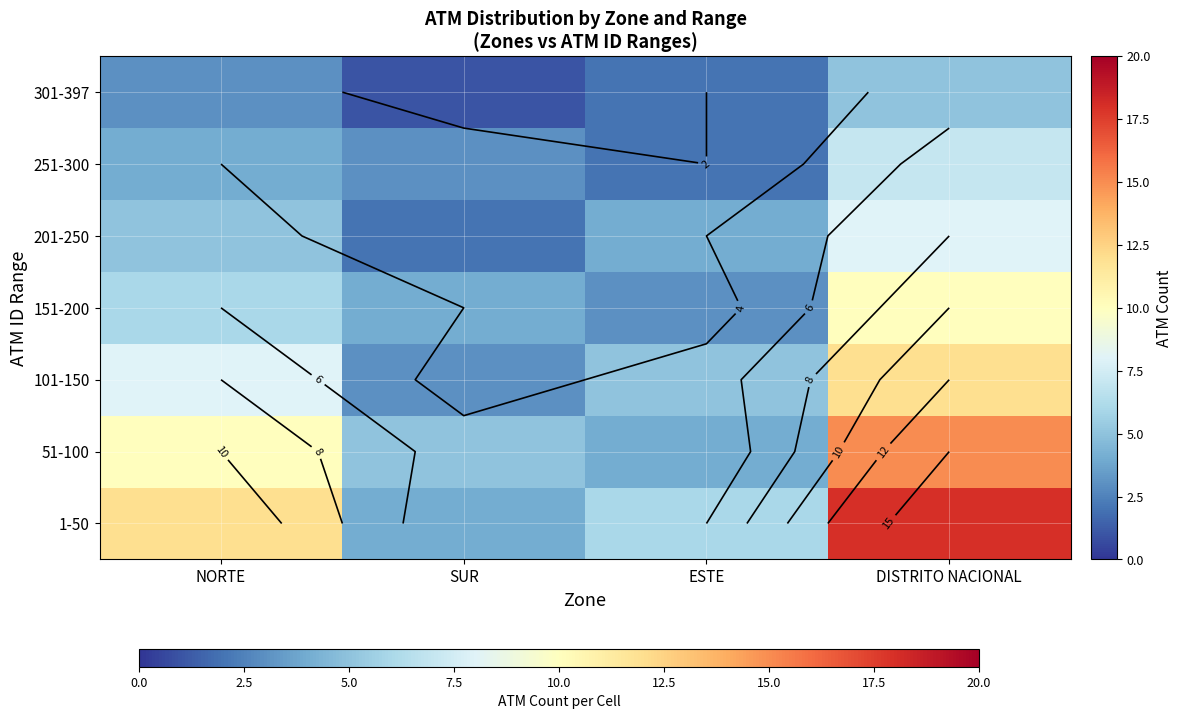

At which label is 301-397 closest to 3?

NORTE